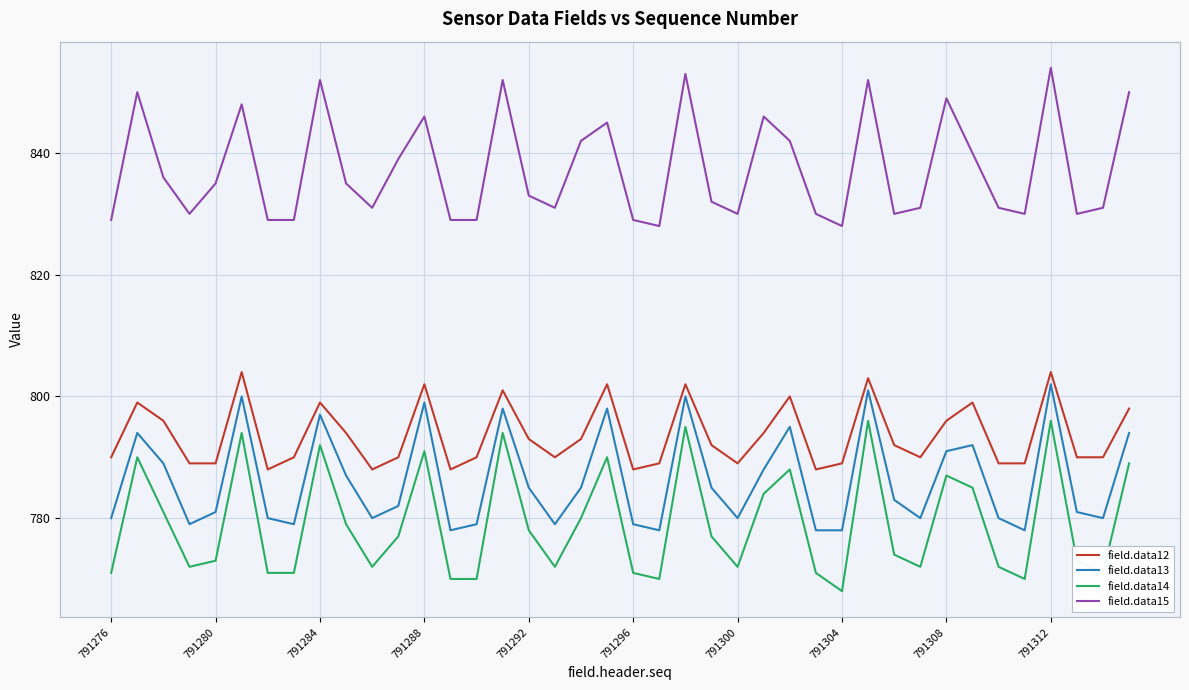

Reading right to left, extract all data points from this chart.

field.data12: 798	790	790	804	789	789	799	796	790	792	803	789	788	800	794	789	792	802	789	788	802	793	790	793	801	790	788	802	790	788	794	799	790	788	804	789	789	796	799	790
field.data13: 794	780	781	802	778	780	792	791	780	783	801	778	778	795	788	780	785	800	778	779	798	785	779	785	798	779	778	799	782	780	787	797	779	780	800	781	779	789	794	780
field.data14: 789	771	773	796	770	772	785	787	772	774	796	768	771	788	784	772	777	795	770	771	790	780	772	778	794	770	770	791	777	772	779	792	771	771	794	773	772	781	790	771
field.data15: 850	831	830	854	830	831	840	849	831	830	852	828	830	842	846	830	832	853	828	829	845	842	831	833	852	829	829	846	839	831	835	852	829	829	848	835	830	836	850	829